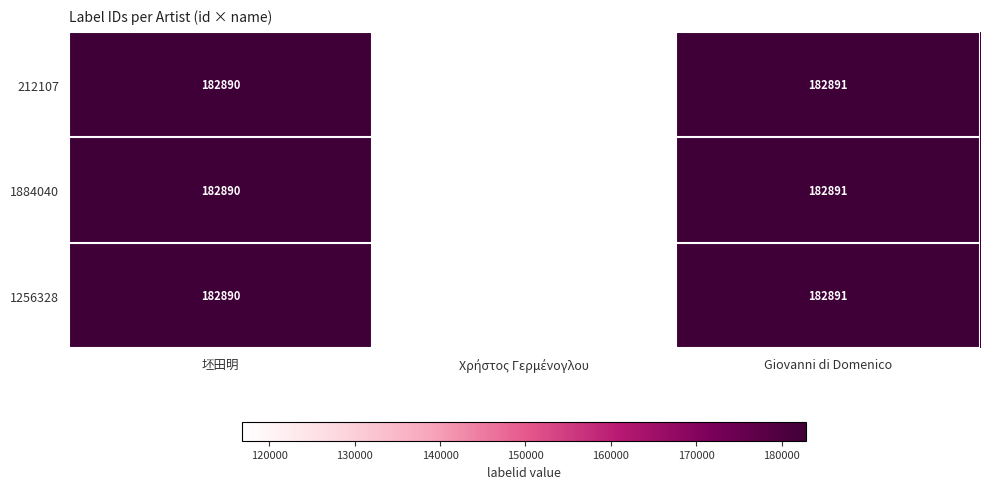

The value of 1884040 at 坯田明 is 182890. True or false?

True